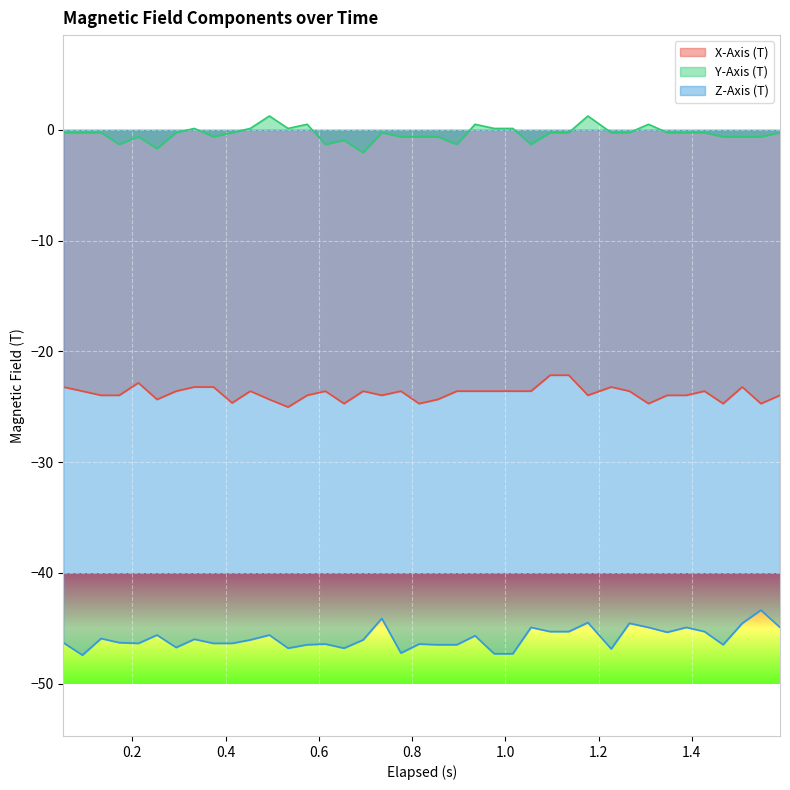

Reading right to left, transcribe all the data shown in this chart.

X-Axis (T): -24.0	-24.7	-23.2	-24.7	-23.6	-24.0	-24.0	-24.7	-23.6	-23.2	-24.0	-22.1	-22.1	-23.6	-23.6	-23.6	-23.6	-23.6	-24.3	-24.7	-23.6	-24.0	-23.6	-24.7	-23.6	-24.0	-25.0	-24.3	-23.6	-24.6	-23.2	-23.2	-23.6	-24.3	-22.8	-24.0	-24.0	-23.6	-23.2
Y-Axis (T): -0.2	-0.6	-0.6	-0.6	-0.2	-0.2	-0.2	0.5	-0.2	-0.2	1.3	-0.2	-0.2	-1.3	0.1	0.1	0.5	-1.3	-0.6	-0.6	-0.6	-0.2	-2.1	-0.9	-1.3	0.5	0.1	1.3	0.1	-0.2	-0.6	0.1	-0.2	-1.7	-0.6	-1.3	-0.2	-0.2	-0.2
Z-Axis (T): -44.9	-43.4	-44.5	-46.5	-45.3	-44.9	-45.4	-44.9	-44.5	-46.9	-44.5	-45.3	-45.3	-44.9	-47.3	-47.3	-45.7	-46.5	-46.5	-46.4	-47.2	-44.1	-46.0	-46.8	-46.4	-46.5	-46.8	-45.6	-46.0	-46.4	-46.4	-46.0	-46.7	-45.6	-46.4	-46.3	-45.9	-47.4	-46.3